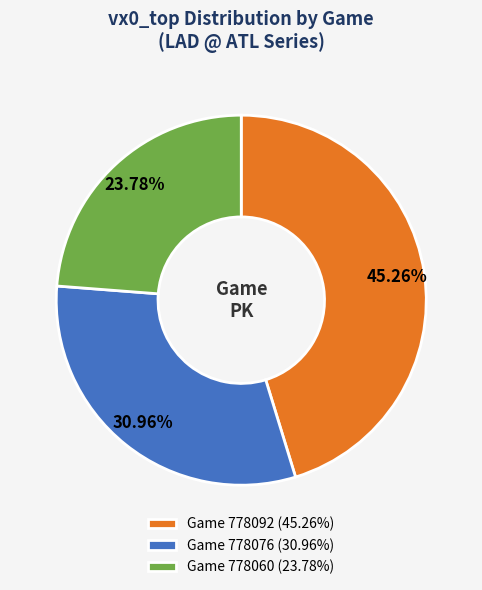

How many segments does this pie chart have?

3